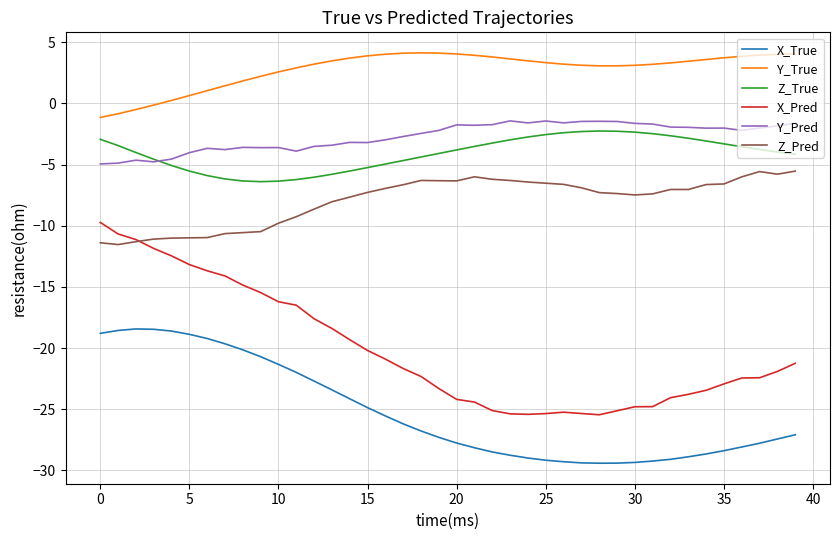

What is the difference between the maximum and minimum values in the Z_Pred series?

6.0